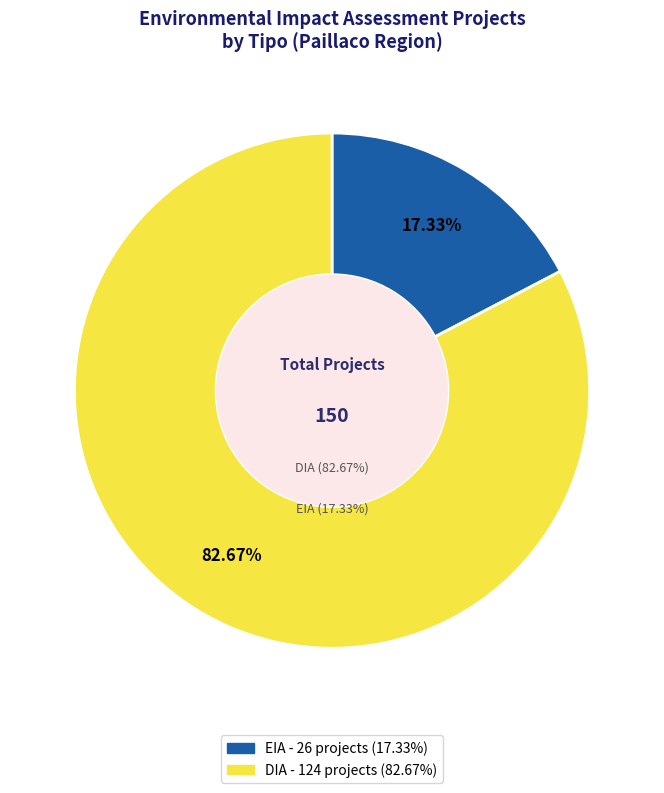

Is there any slice that represents more than half of the pie?

Yes